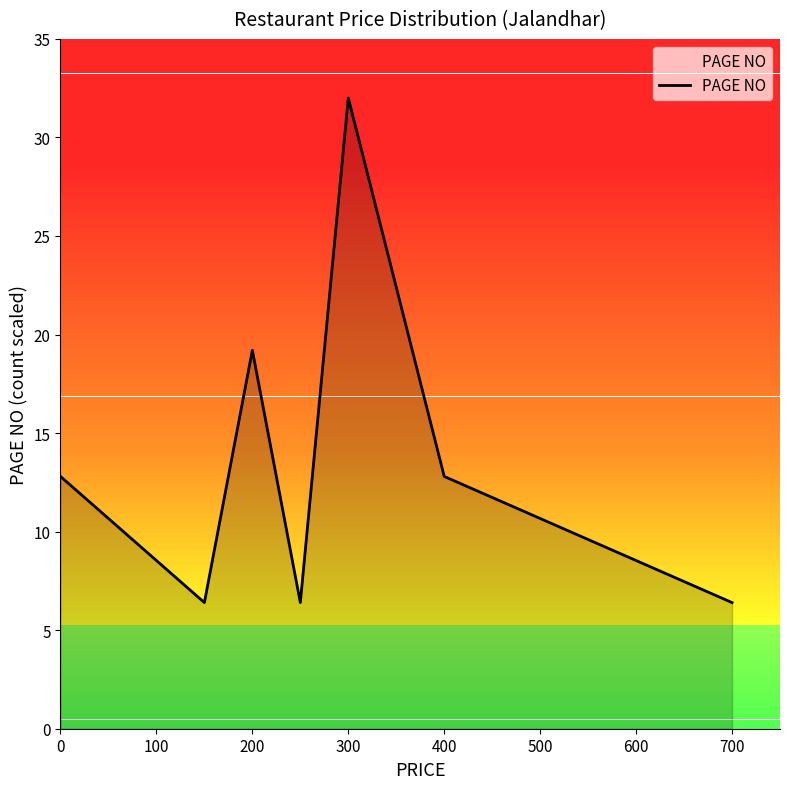

What is the smallest value displayed?

6.4